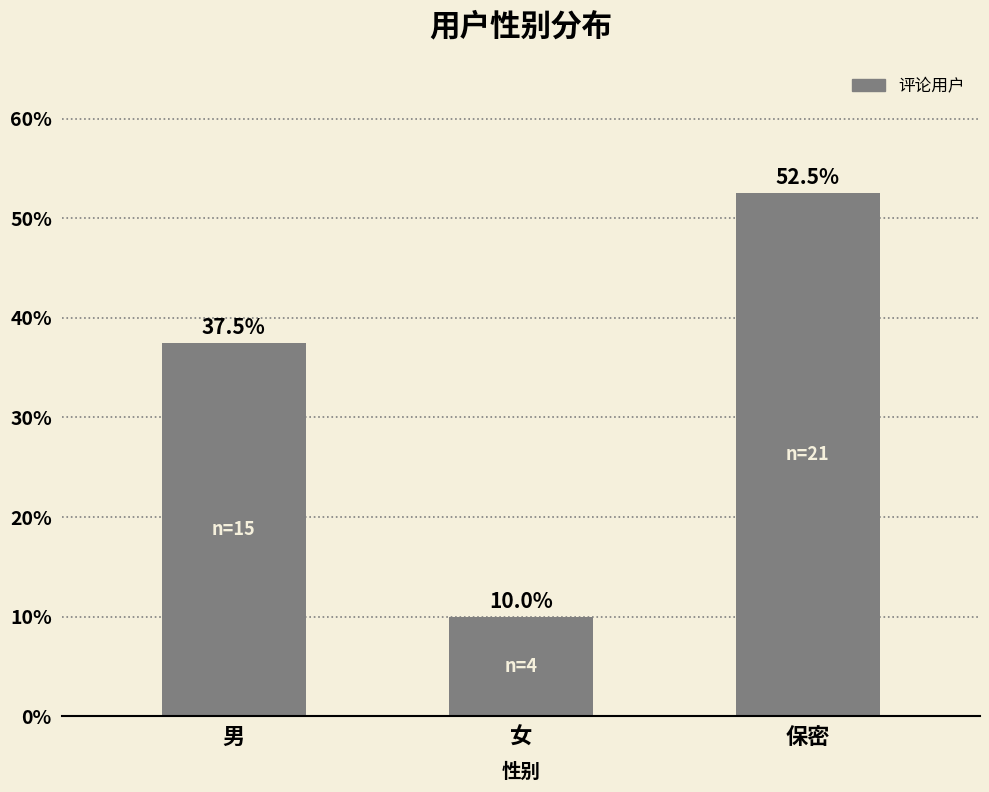

What is the difference between the values at 男 and 保密?

15.0